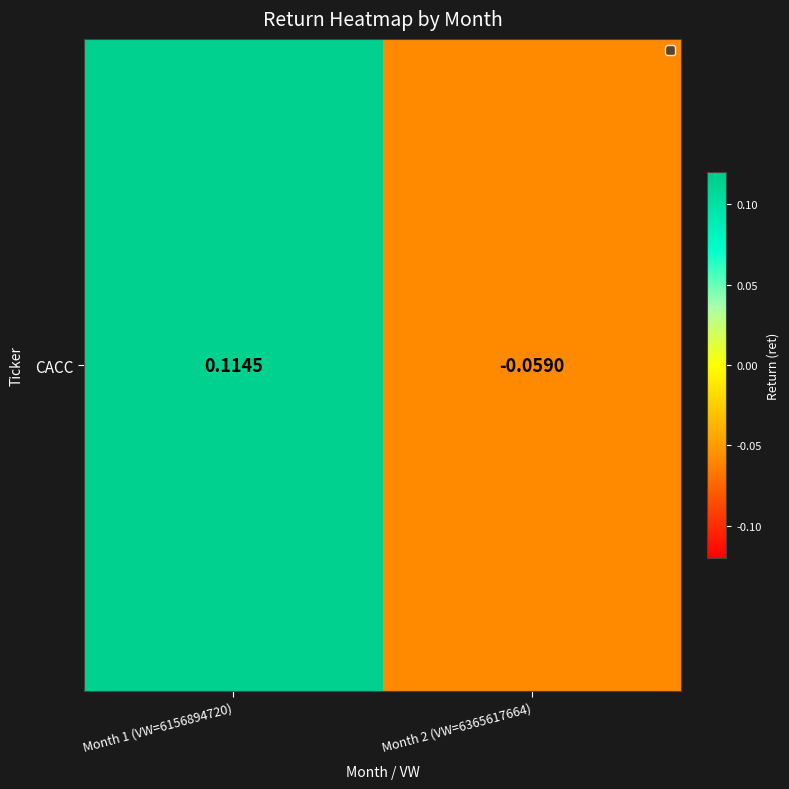

How many values are below 0?

1